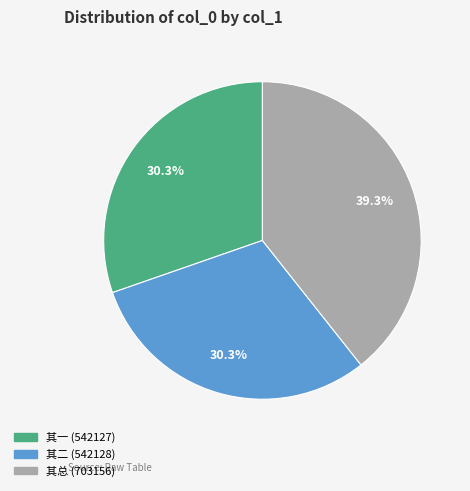

Does any single category account for the majority?

No